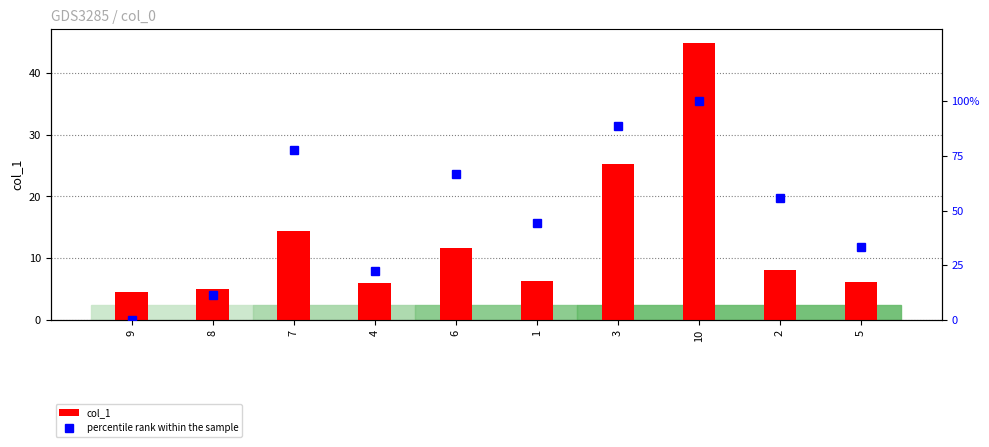

Which series has the largest total across all categories?

percentile rank within the sample